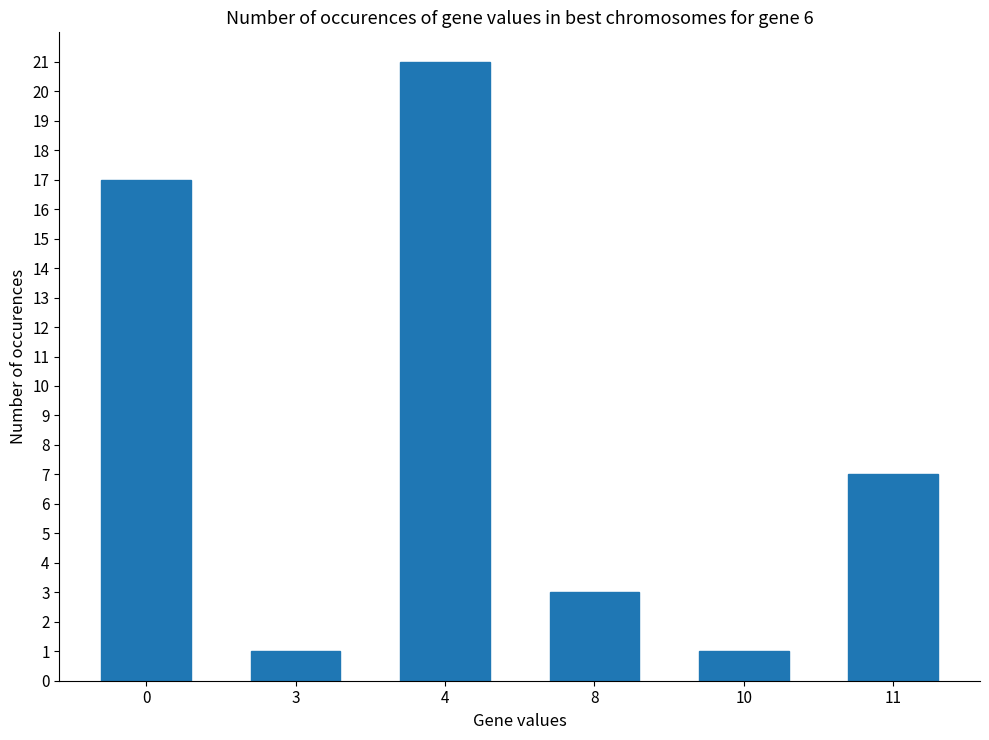

Approximately how many times larger is the value at 8 compared to 11?

0.4